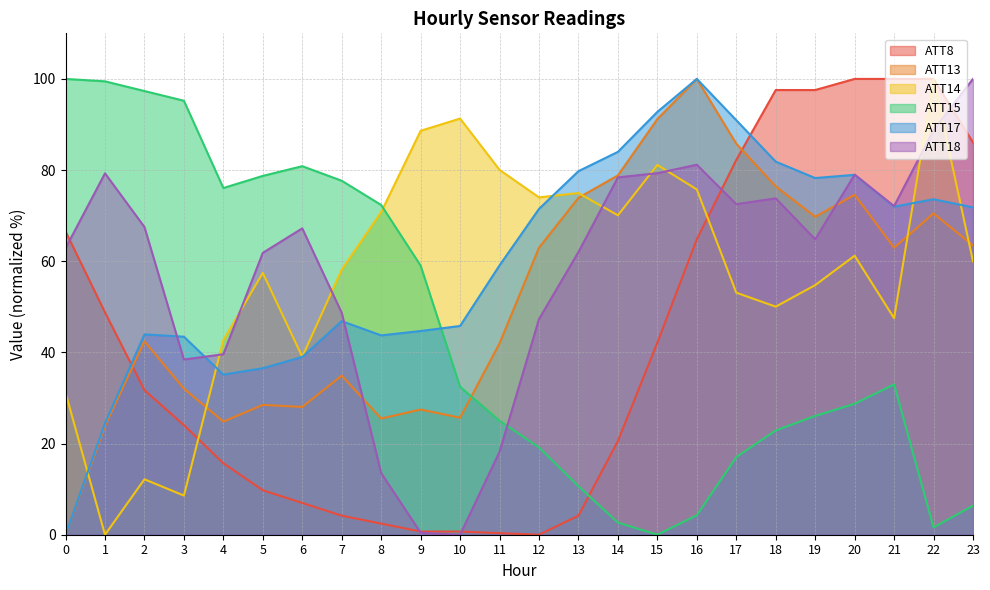

Reading right to left, list all the values displayed in this chart.

ATT8: 86.1	100.0	100.0	100.0	97.6	97.6	82.2	64.8	42.2	20.6	4.2	0.0	0.3	0.7	0.7	2.4	4.2	7.0	9.8	15.7	24.0	31.7	48.8	66.6
ATT13: 63.5	70.5	63.0	74.6	69.7	76.4	85.8	100.0	91.2	78.8	73.9	63.0	42.0	25.7	27.5	25.5	34.9	28.0	28.5	24.8	32.0	42.4	23.9	0.0
ATT14: 60.0	100.0	47.5	61.2	54.8	50.0	53.1	75.7	81.1	70.1	75.0	74.0	80.0	91.3	88.6	70.8	58.1	39.0	57.4	42.7	8.6	12.2	0.0	31.2
ATT15: 6.4	1.6	33.0	28.7	26.1	22.9	17.0	4.3	0.0	2.7	10.6	19.1	25.0	32.4	59.0	72.3	77.7	80.9	78.7	76.1	95.2	97.3	99.5	100.0
ATT17: 71.8	73.6	72.0	79.0	78.3	81.8	90.9	100.0	92.8	84.0	79.8	71.5	59.1	45.8	44.7	43.7	46.9	39.0	36.5	35.1	43.4	43.9	24.4	0.0
ATT18: 100.0	88.8	72.1	79.0	64.8	73.8	72.5	81.2	79.3	78.4	62.0	47.3	18.2	0.0	0.4	13.5	48.7	67.2	61.8	39.6	38.4	67.5	79.3	62.9